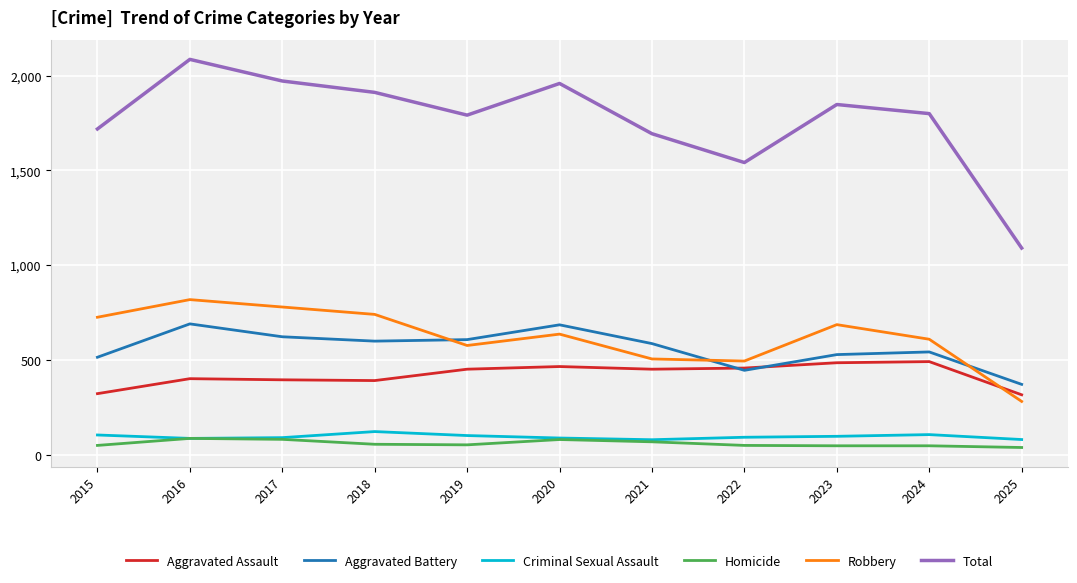

Which category has the lowest value in the Aggravated Battery series?

2025